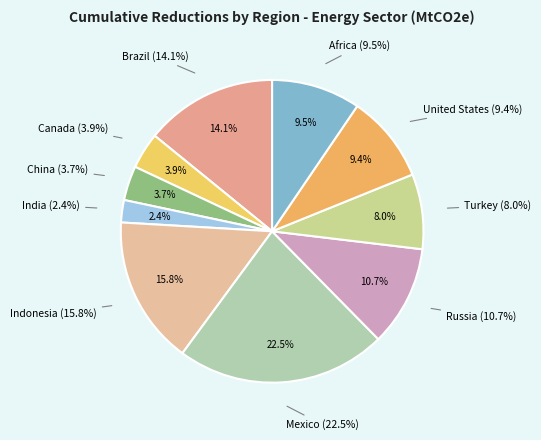

What is the total percentage of Russia and Canada?

14.6%